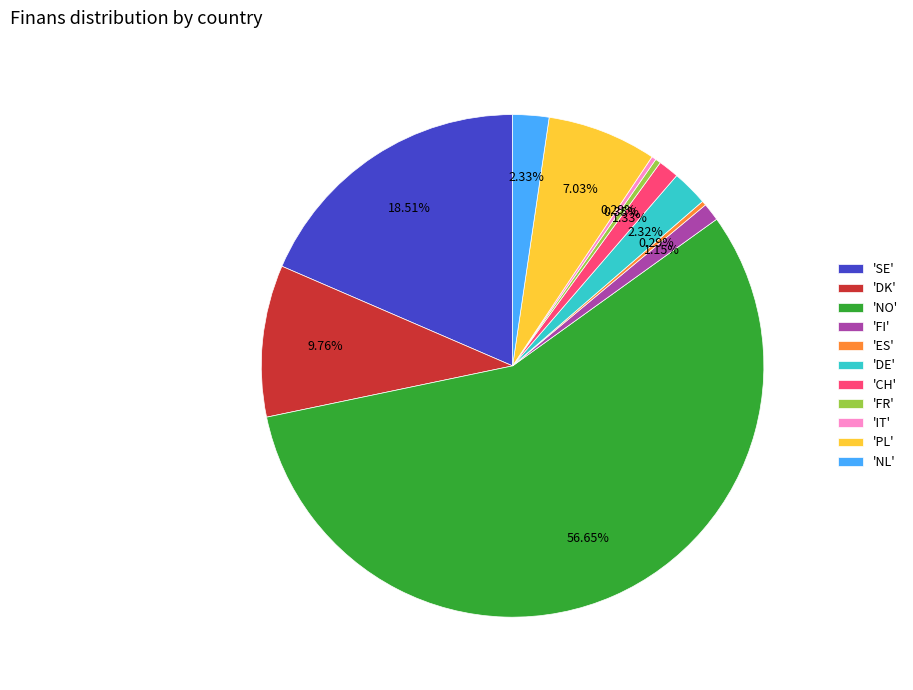

Count the number of slices in the pie.

11